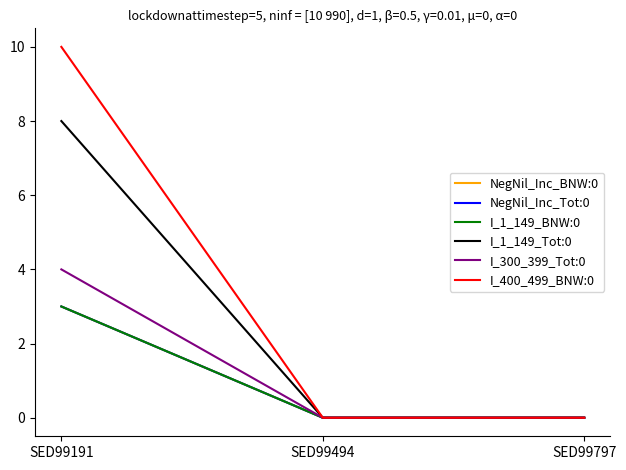

Does the chart display data point markers on the line(s)?

No